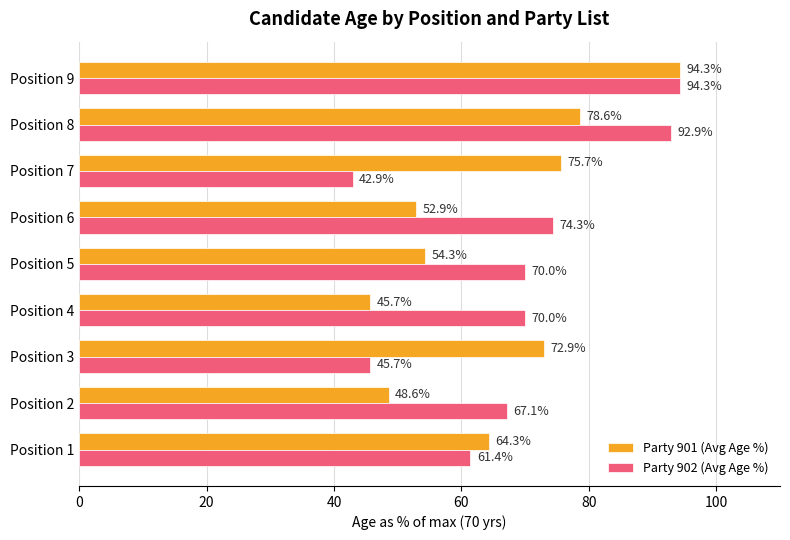

Where is Party 902 (Avg Age %) nearest to the value 68?

Position 2